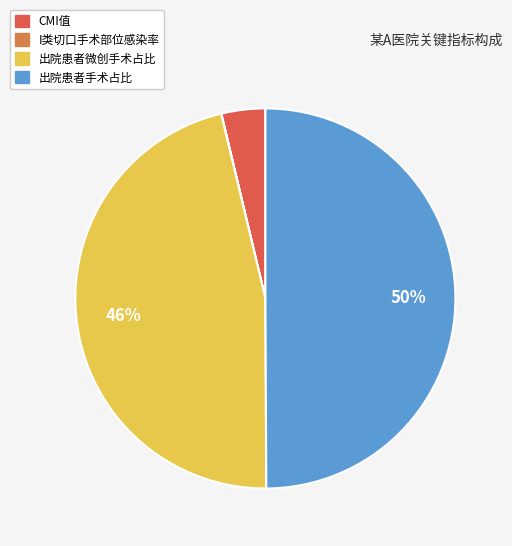

Is the sum of 出院患者手术占比 and CMI值 greater than half?

Yes